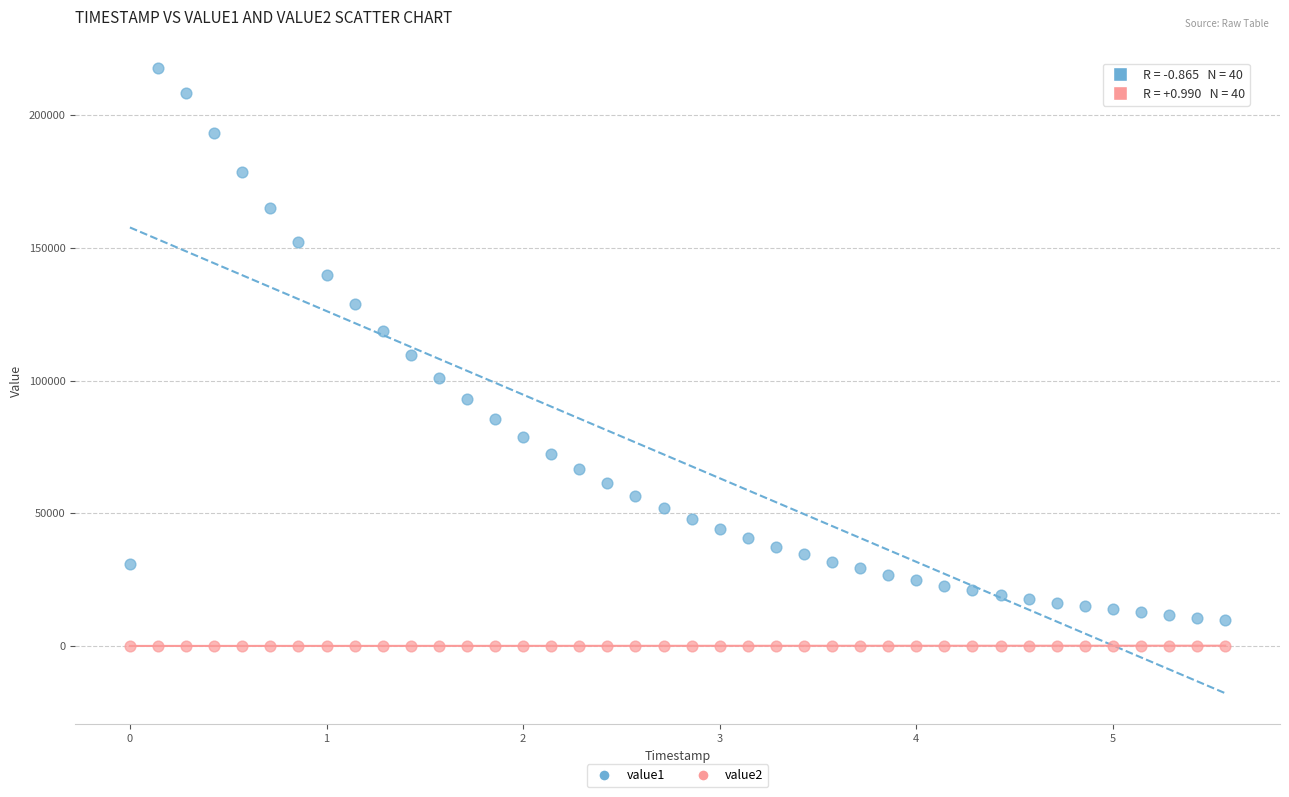

Across all data points, what is the range of Y values (max minus min)?

217845.5